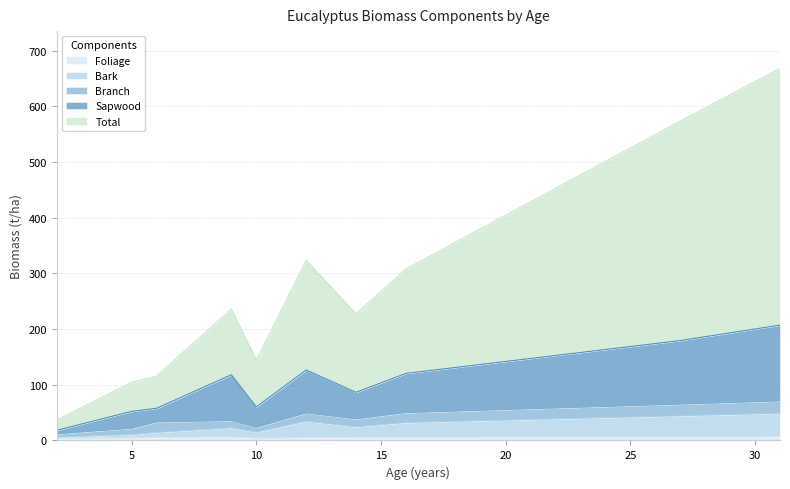

Where is Bark nearest to the value 27?

14